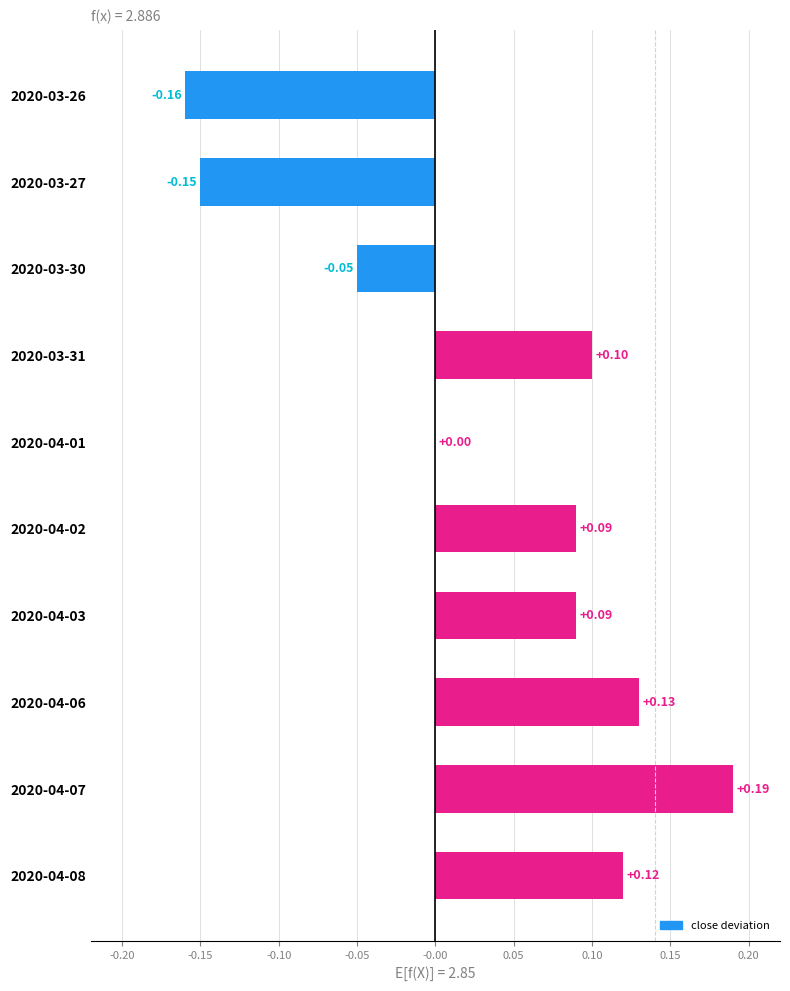

What is the change in value from 2020-04-01 to 2020-04-08?

+0.1